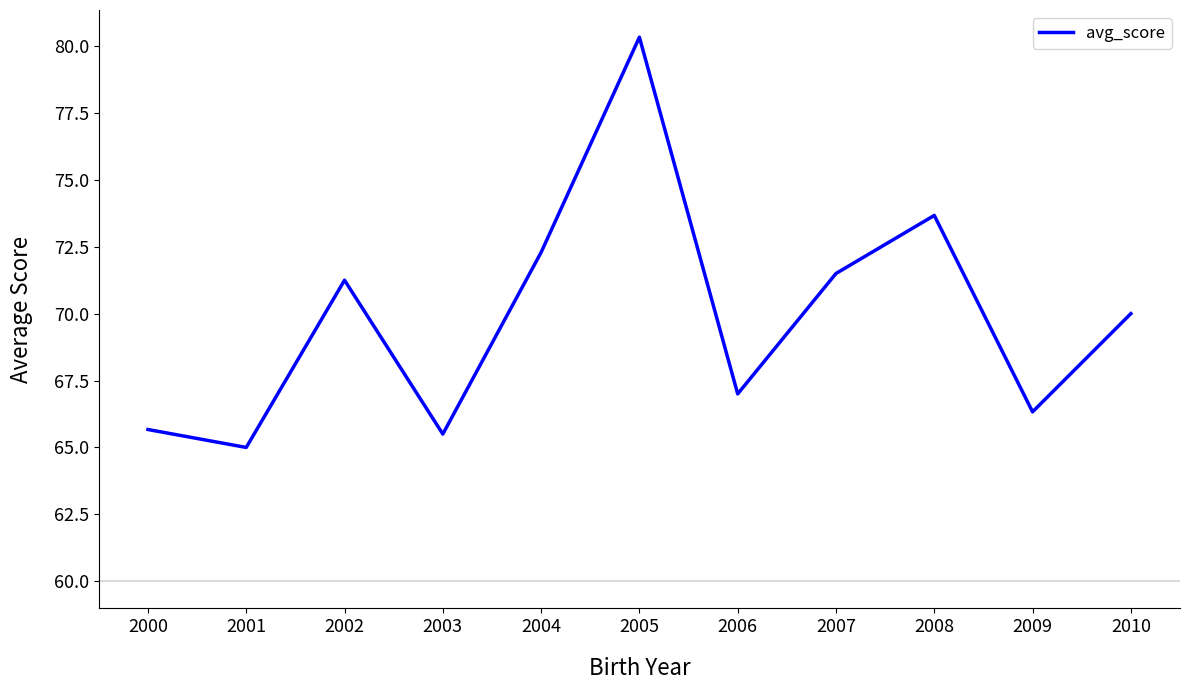

What is the change in value from 2002 to 2008?

+2.4